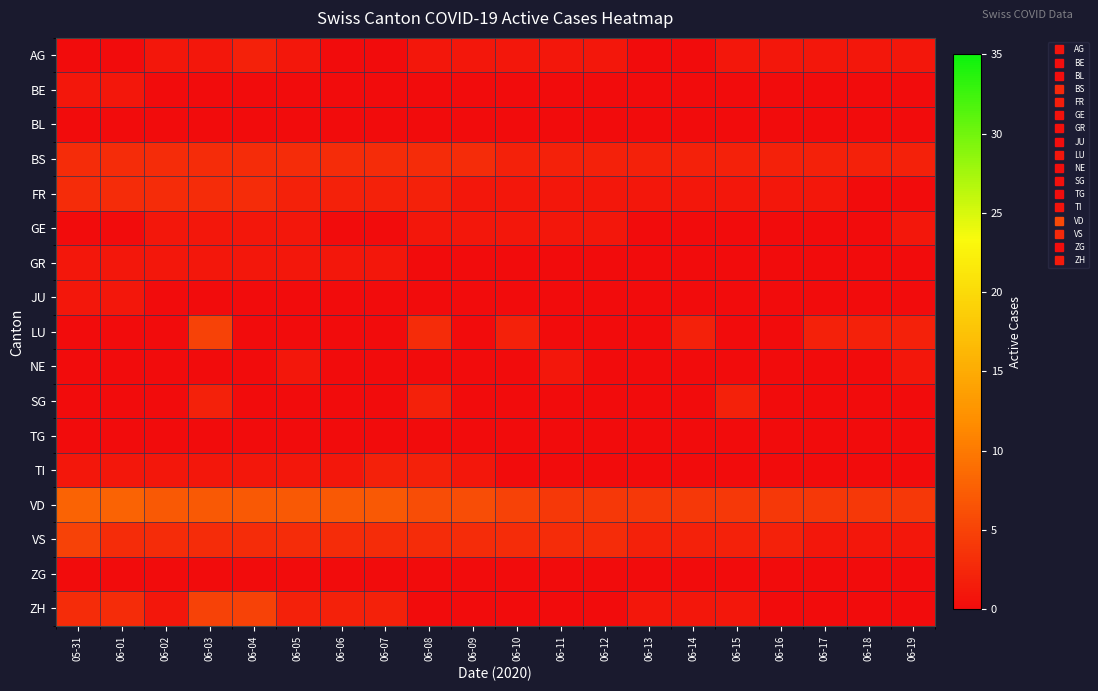

Which series has the largest total across all categories?

VD